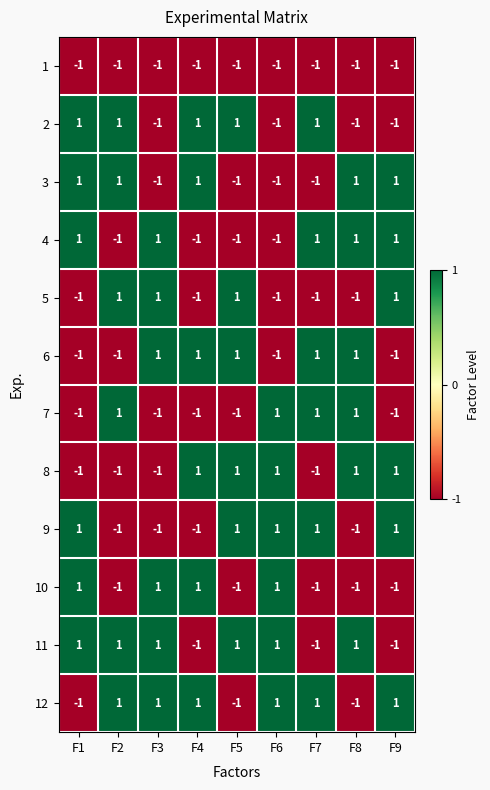

Where is 1 nearest to the value -1?

F1